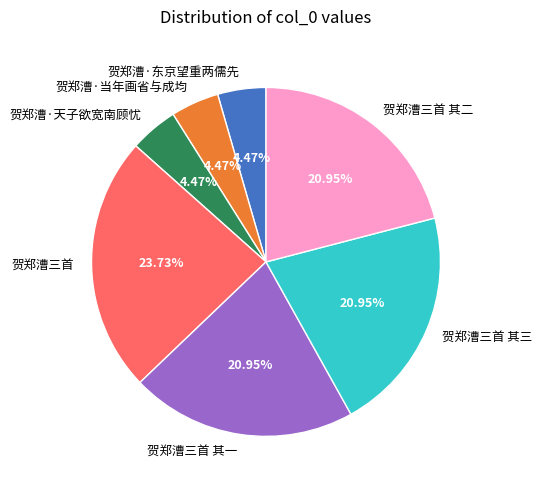

How many slices are in this pie chart?

7